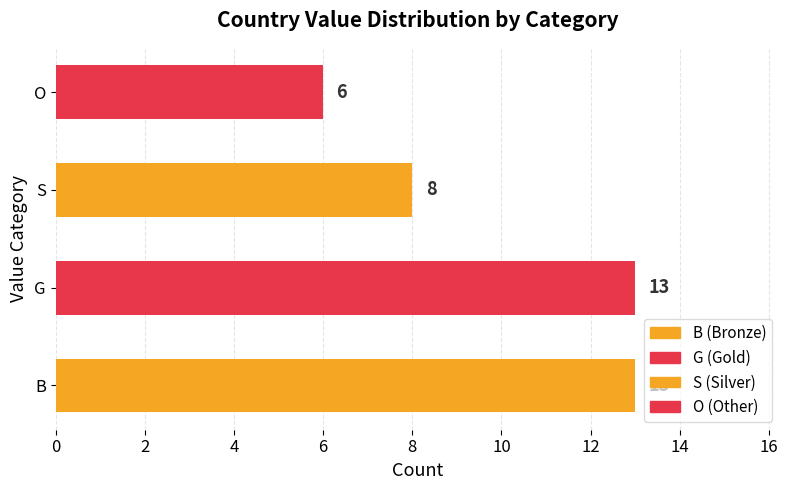

What is the sum of all values?

40